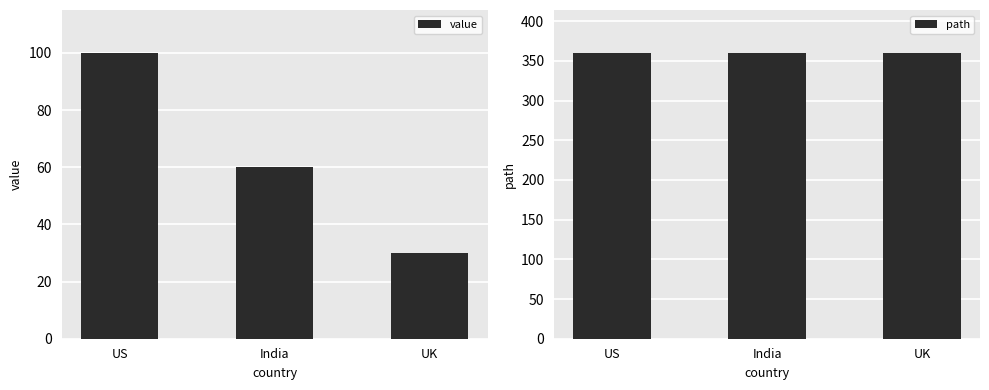

At which label does value first exceed 60?

US